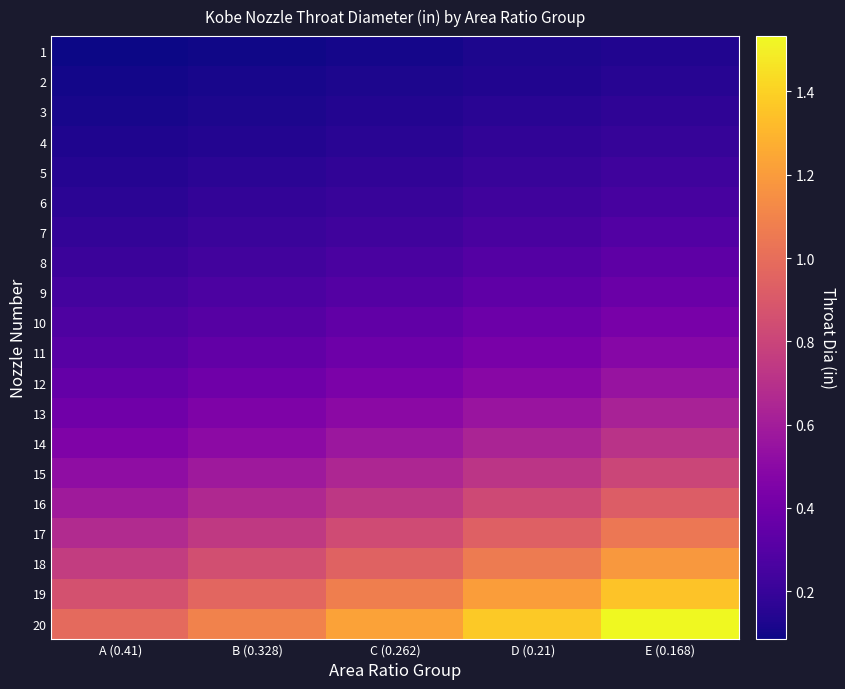

Reading left to right, transcribe all the data shown in this chart.

1: A (0.41)=0.1	B (0.328)=0.1	C (0.262)=0.1	D (0.21)=0.1	E (0.168)=0.1
2: A (0.41)=0.1	B (0.328)=0.1	C (0.262)=0.1	D (0.21)=0.1	E (0.168)=0.2
3: A (0.41)=0.1	B (0.328)=0.1	C (0.262)=0.1	D (0.21)=0.2	E (0.168)=0.2
4: A (0.41)=0.1	B (0.328)=0.1	C (0.262)=0.2	D (0.21)=0.2	E (0.168)=0.2
5: A (0.41)=0.1	B (0.328)=0.2	C (0.262)=0.2	D (0.21)=0.2	E (0.168)=0.2
6: A (0.41)=0.2	B (0.328)=0.2	C (0.262)=0.2	D (0.21)=0.2	E (0.168)=0.3
7: A (0.41)=0.2	B (0.328)=0.2	C (0.262)=0.2	D (0.21)=0.3	E (0.168)=0.3
8: A (0.41)=0.2	B (0.328)=0.2	C (0.262)=0.3	D (0.21)=0.3	E (0.168)=0.3
9: A (0.41)=0.2	B (0.328)=0.3	C (0.262)=0.3	D (0.21)=0.3	E (0.168)=0.4
10: A (0.41)=0.3	B (0.328)=0.3	C (0.262)=0.3	D (0.21)=0.4	E (0.168)=0.4
11: A (0.41)=0.3	B (0.328)=0.3	C (0.262)=0.4	D (0.21)=0.4	E (0.168)=0.5
12: A (0.41)=0.4	B (0.328)=0.4	C (0.262)=0.4	D (0.21)=0.5	E (0.168)=0.6
13: A (0.41)=0.4	B (0.328)=0.4	C (0.262)=0.5	D (0.21)=0.6	E (0.168)=0.6
14: A (0.41)=0.5	B (0.328)=0.5	C (0.262)=0.6	D (0.21)=0.6	E (0.168)=0.7
15: A (0.41)=0.5	B (0.328)=0.6	C (0.262)=0.6	D (0.21)=0.7	E (0.168)=0.8
16: A (0.41)=0.6	B (0.328)=0.7	C (0.262)=0.7	D (0.21)=0.8	E (0.168)=0.9
17: A (0.41)=0.7	B (0.328)=0.7	C (0.262)=0.8	D (0.21)=0.9	E (0.168)=1.0
18: A (0.41)=0.8	B (0.328)=0.8	C (0.262)=1.0	D (0.21)=1.1	E (0.168)=1.2
19: A (0.41)=0.9	B (0.328)=1.0	C (0.262)=1.1	D (0.21)=1.2	E (0.168)=1.3
20: A (0.41)=1.0	B (0.328)=1.1	C (0.262)=1.2	D (0.21)=1.4	E (0.168)=1.5